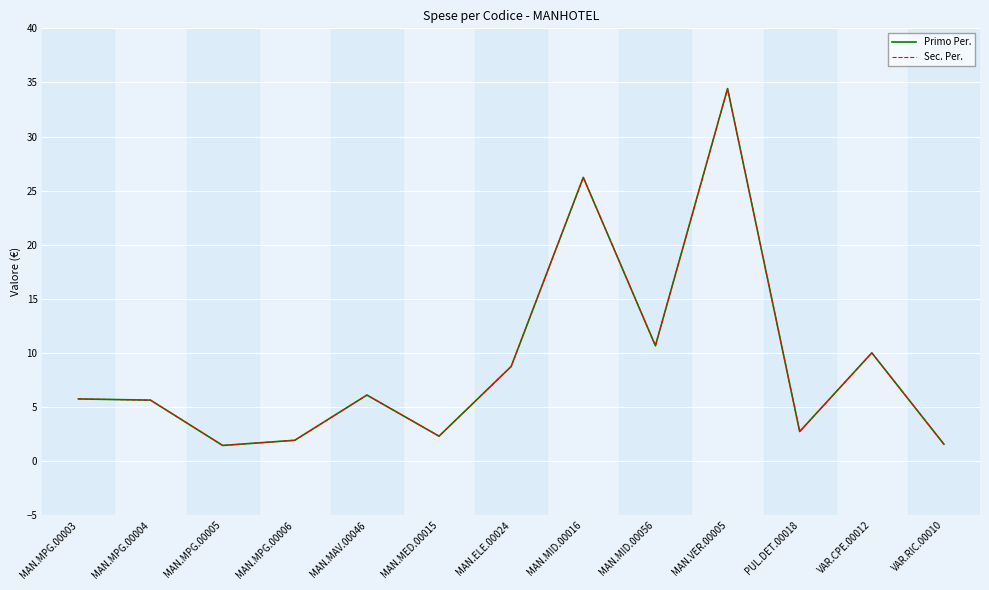

True or false: Primo Per. has a value of 2.7 at PUL.DET.00018.

True